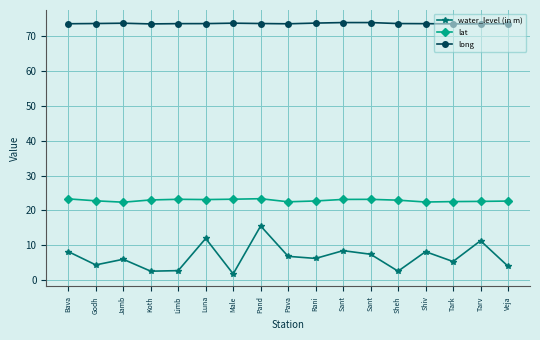

Rank the series by their average value, from lowest to highest.

water_level (in m), lat, long